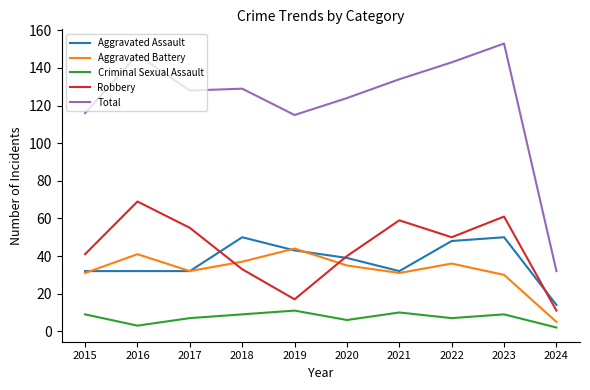

What is the highest value of the Total series?

153